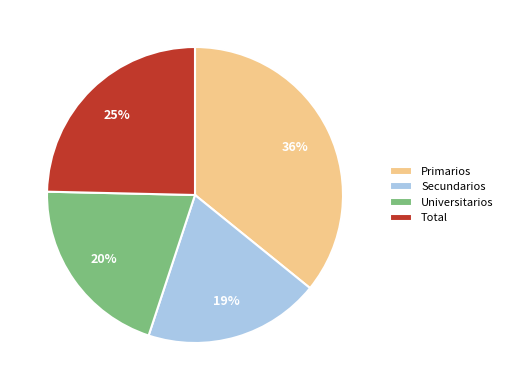

What percentage is the Secundarios slice, to the nearest percent?

19%